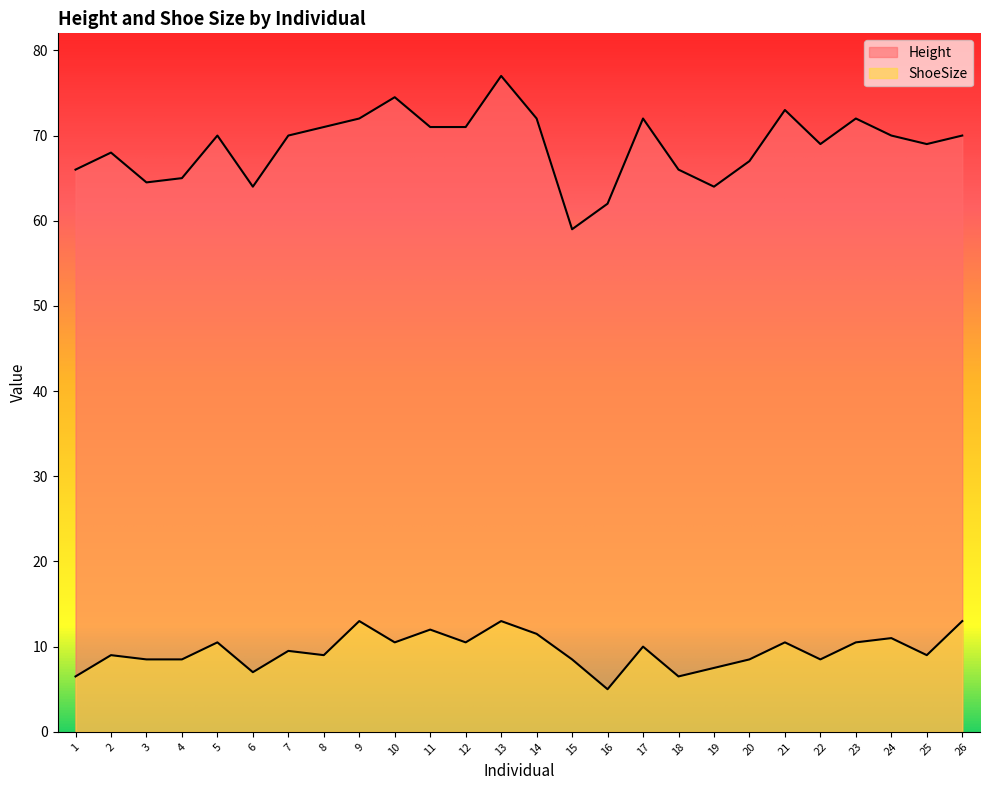

List the labels in order of Height value, smallest first.

15, 16, 6, 19, 3, 4, 1, 18, 20, 2, 22, 25, 5, 7, 24, 26, 8, 11, 12, 9, 14, 17, 23, 21, 10, 13